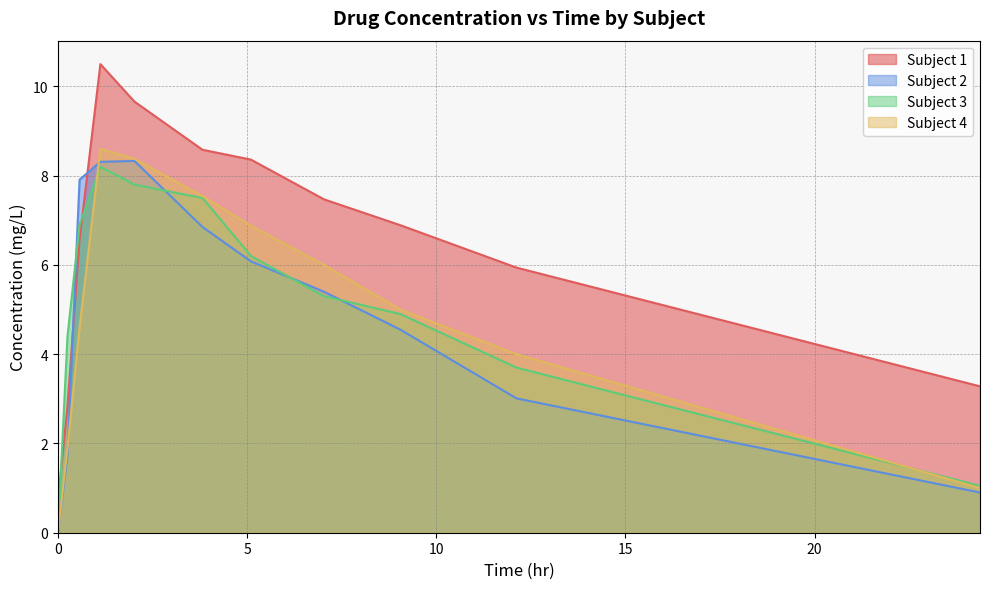

Which series ends up on top after the final intersection of Subject 1 and Subject 3?

Subject 1